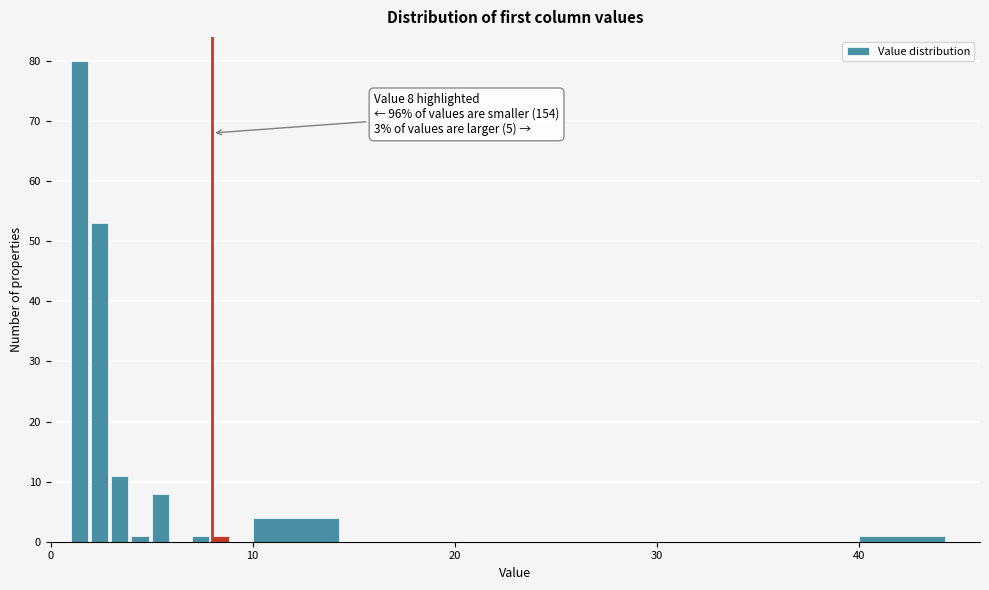

Around what value on the x-axis is the tallest bar? Give the approximate position of its centre, as read against the axis.

1